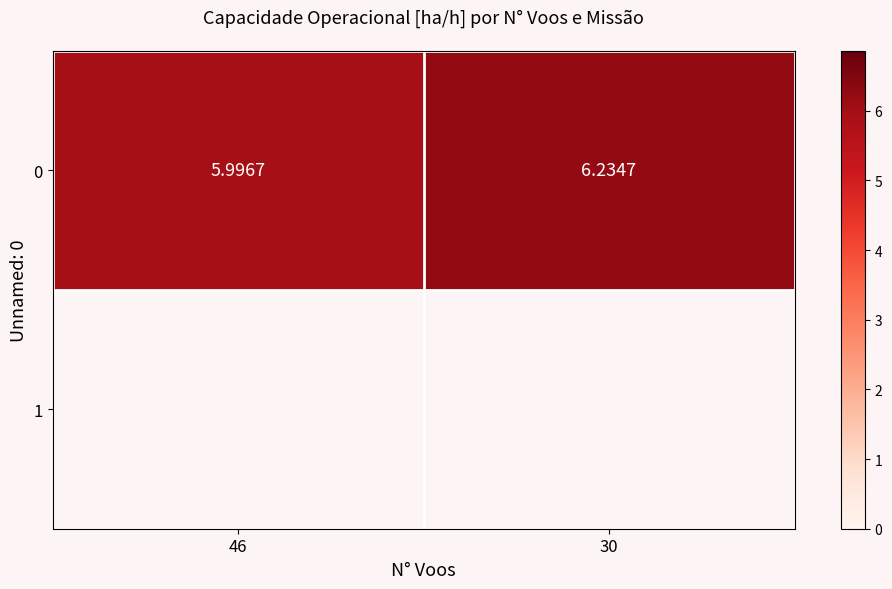

Rank the categories by value from lowest to highest.

46, 30